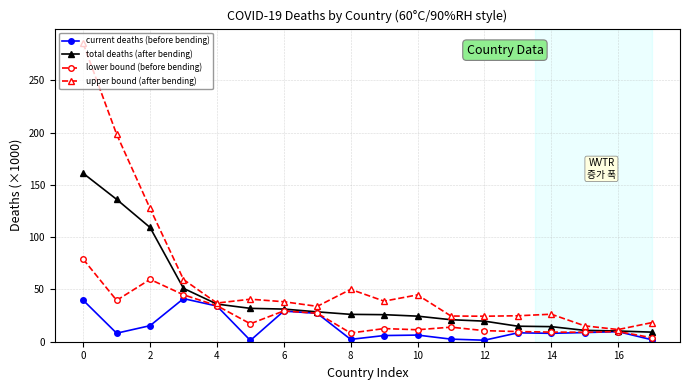

Which series has the largest total across all categories?

upper bound (after bending)